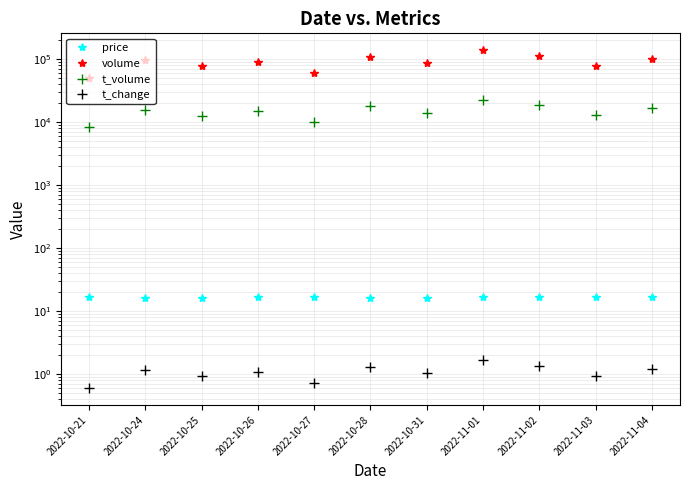

What is the label of the 3rd point from the left?

2022-10-25